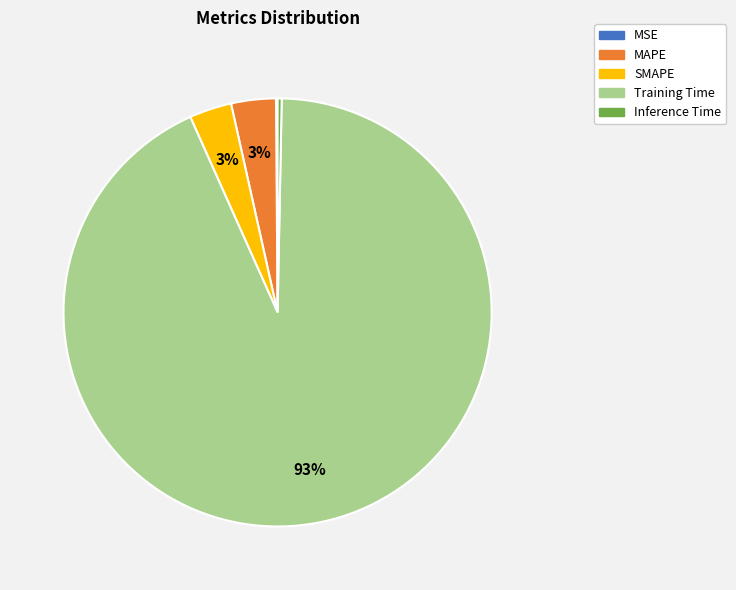

True or false: Training Time accounts for 81% of the total.

False